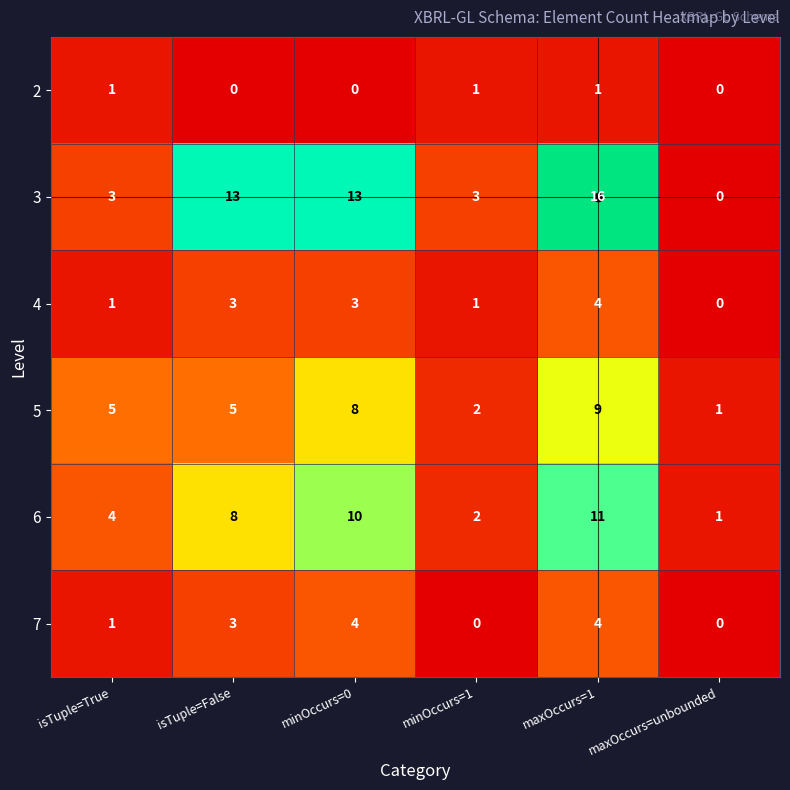

Is it true that 4 equals 6 at maxOccurs=1?

False